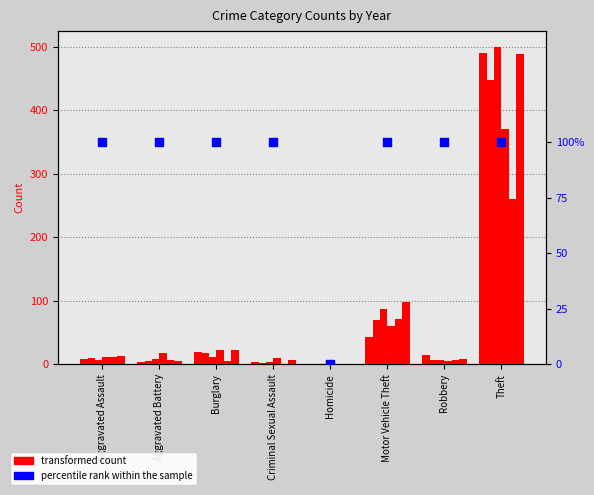

Is the value of 2019 at Motor Vehicle Theft greater than the value of 2016 at Criminal Sexual Assault?

Yes